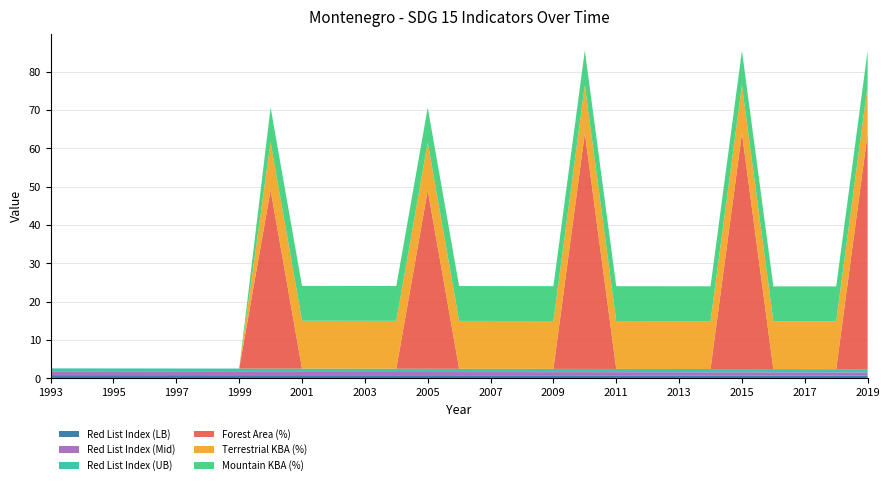

Reading right to left, transcribe all the data shown in this chart.

Red List Index (LB): 2019=0.8	2018=0.8	2017=0.8	2016=0.8	2015=0.8	2014=0.8	2013=0.8	2012=0.8	2011=0.8	2010=0.8	2009=0.8	2008=0.8	2007=0.8	2006=0.8	2005=0.8	2004=0.8	2003=0.8	2002=0.8	2001=0.9	2000=0.9	1999=0.9	1998=0.9	1997=0.9	1996=0.9	1995=0.9	1994=0.9	1993=0.9
Red List Index (Mid): 2019=0.8	2018=0.8	2017=0.8	2016=0.8	2015=0.8	2014=0.8	2013=0.8	2012=0.8	2011=0.8	2010=0.8	2009=0.8	2008=0.8	2007=0.8	2006=0.8	2005=0.8	2004=0.8	2003=0.9	2002=0.9	2001=0.9	2000=0.9	1999=0.9	1998=0.9	1997=0.9	1996=0.9	1995=0.9	1994=0.9	1993=0.9
Red List Index (UB): 2019=0.8	2018=0.8	2017=0.8	2016=0.8	2015=0.8	2014=0.8	2013=0.8	2012=0.8	2011=0.8	2010=0.8	2009=0.8	2008=0.8	2007=0.8	2006=0.8	2005=0.9	2004=0.9	2003=0.9	2002=0.9	2001=0.9	2000=0.9	1999=0.9	1998=0.9	1997=0.9	1996=0.9	1995=0.9	1994=0.9	1993=0.9
Forest Area (%): 2019=61.5	2018=0.0	2017=0.0	2016=0.0	2015=61.5	2014=0.0	2013=0.0	2012=0.0	2011=0.0	2010=61.5	2009=0.0	2008=0.0	2007=0.0	2006=0.0	2005=46.5	2004=0.0	2003=0.0	2002=0.0	2001=0.0	2000=46.5	1999=0.0	1998=0.0	1997=0.0	1996=0.0	1995=0.0	1994=0.0	1993=0.0
Terrestrial KBA (%): 2019=12.5	2018=12.5	2017=12.5	2016=12.5	2015=12.5	2014=12.5	2013=12.5	2012=12.5	2011=12.5	2010=12.5	2009=12.5	2008=12.5	2007=12.5	2006=12.5	2005=12.5	2004=12.5	2003=12.5	2002=12.5	2001=12.5	2000=12.5	1999=0.0	1998=0.0	1997=0.0	1996=0.0	1995=0.0	1994=0.0	1993=0.0
Mountain KBA (%): 2019=9.1	2018=9.1	2017=9.1	2016=9.1	2015=9.1	2014=9.1	2013=9.1	2012=9.1	2011=9.1	2010=9.1	2009=9.1	2008=9.1	2007=9.1	2006=9.1	2005=9.1	2004=9.1	2003=9.1	2002=9.1	2001=9.1	2000=9.1	1999=0.0	1998=0.0	1997=0.0	1996=0.0	1995=0.0	1994=0.0	1993=0.0